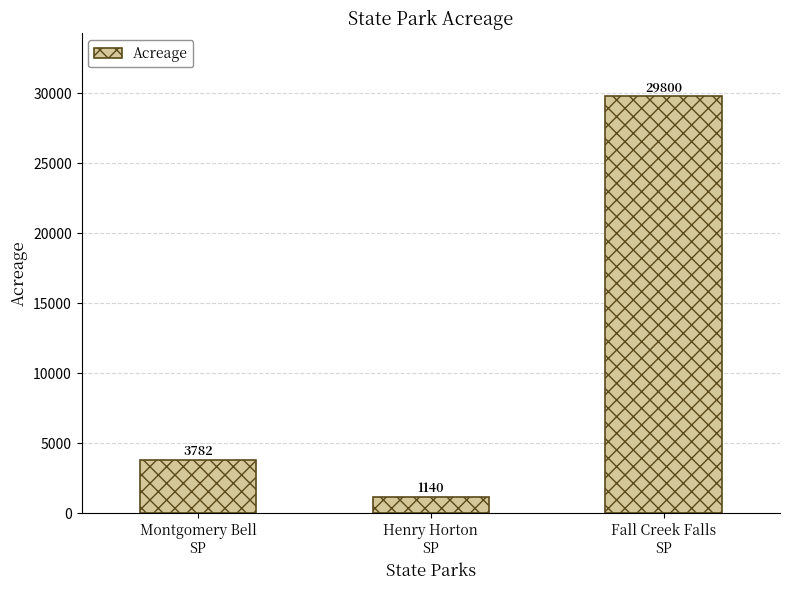

List the labels in order of value, smallest first.

Henry Horton
SP, Montgomery Bell
SP, Fall Creek Falls
SP